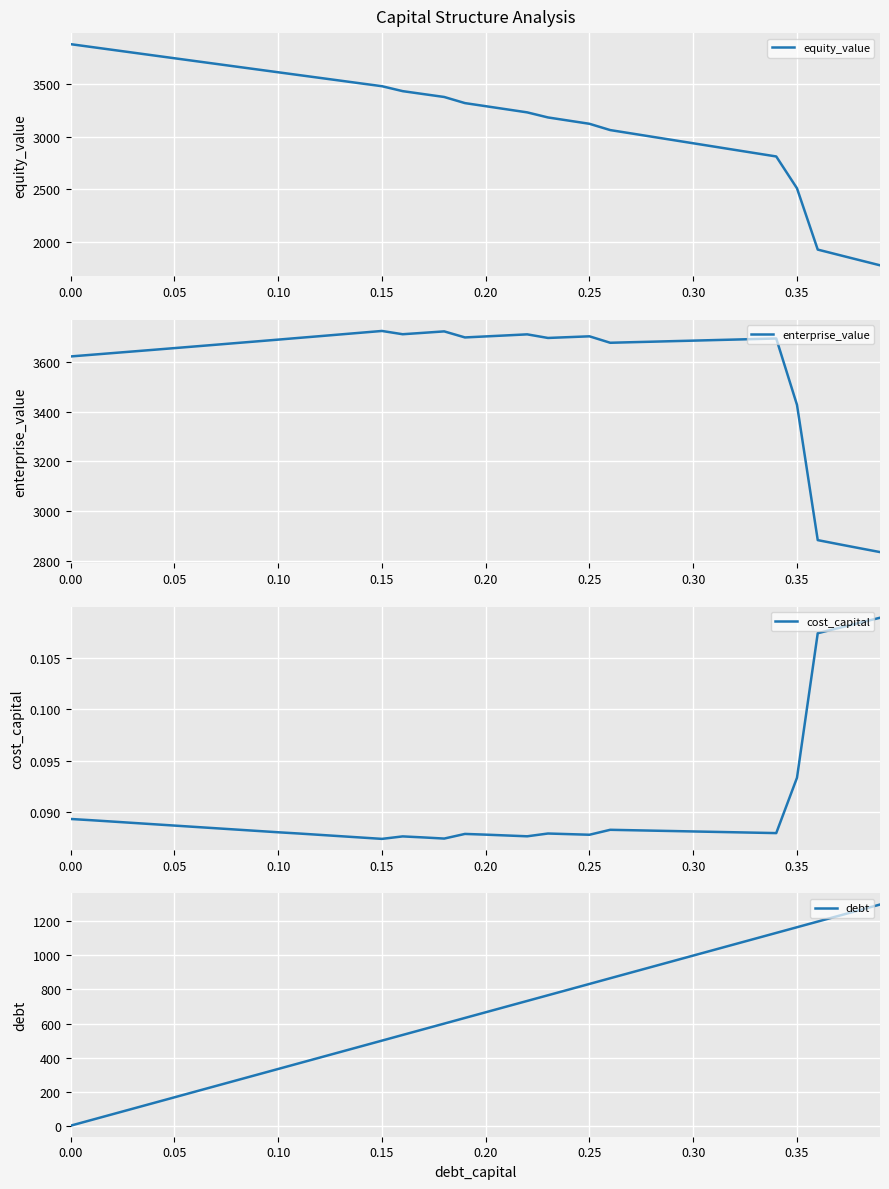

List the series in order of their peak value, highest first.

equity_value, enterprise_value, debt, cost_capital